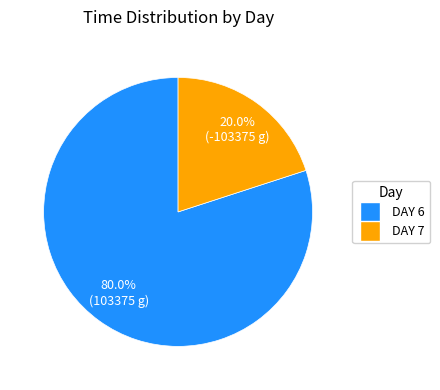

Is there any slice that represents more than half of the pie?

Yes